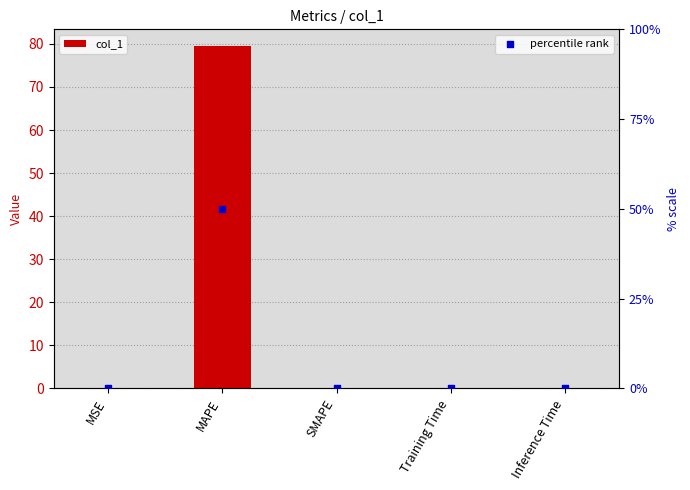

Which series contains the highest Y value?

col_1